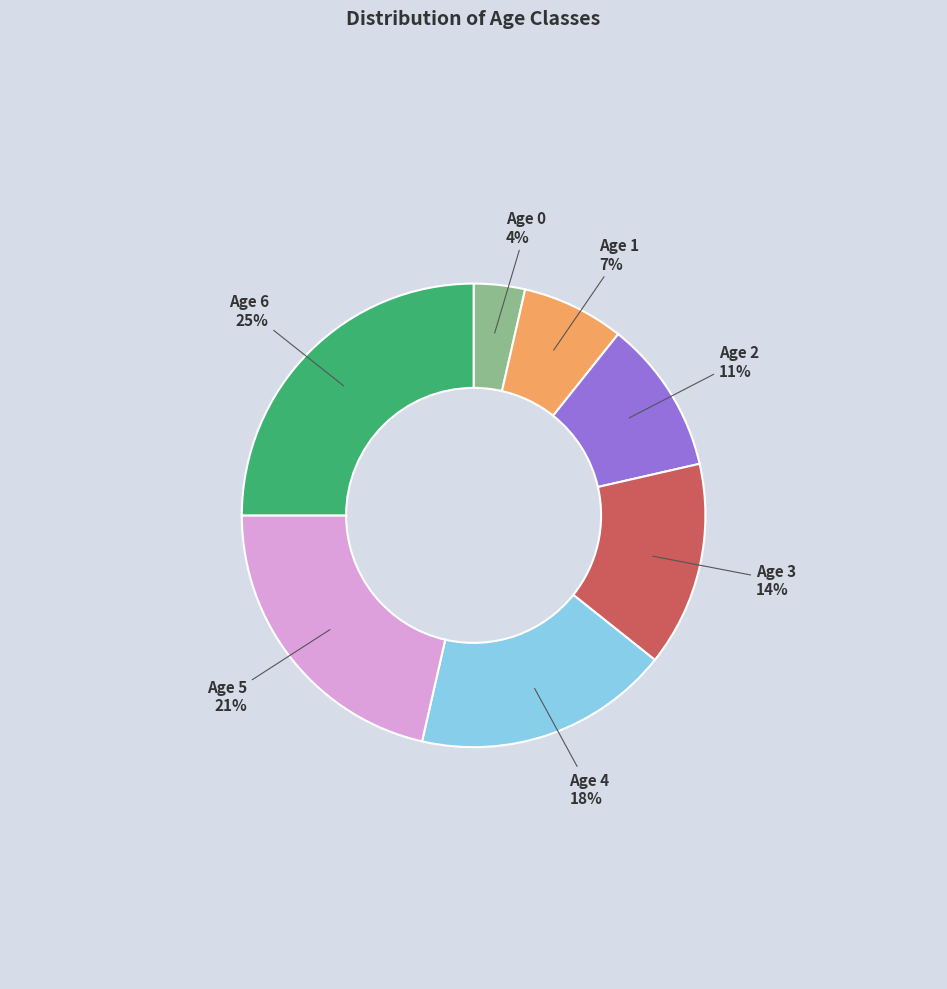

Count the number of slices in the pie.

7